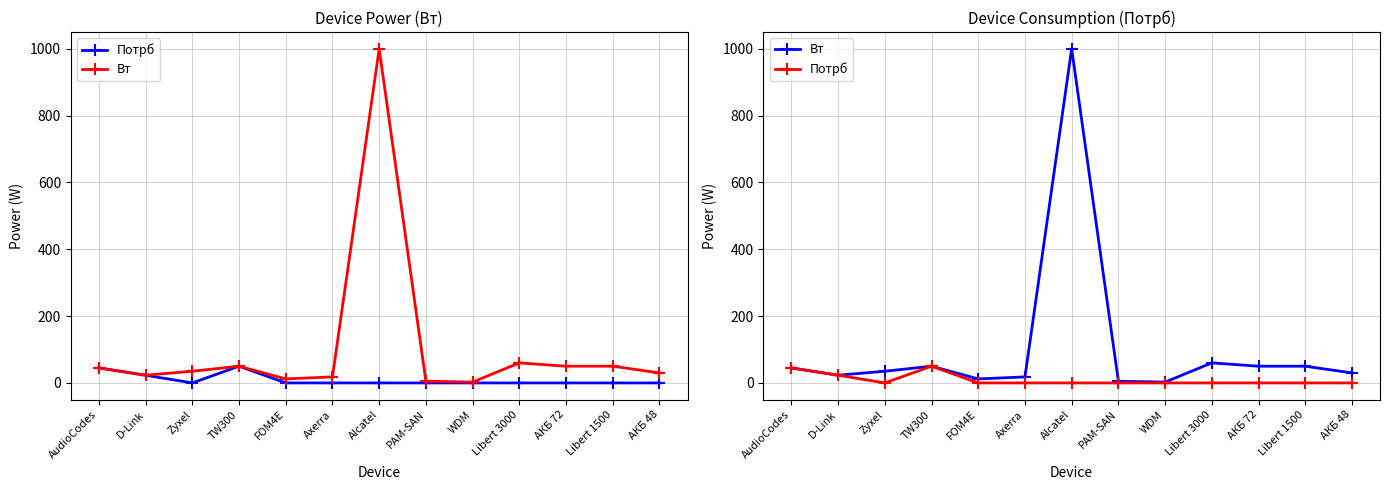

Reading left to right, transcribe all the data shown in this chart.

Потрб: 45.0	23.0	0.0	50.0	0.0	0.0	0.0	0.0	0.0	0.0	0.0	0.0	0.0
Вт: 45.0	23.0	35.0	50.0	12.0	18.0	1000.0	5.0	2.5	60.0	50.0	50.0	30.0